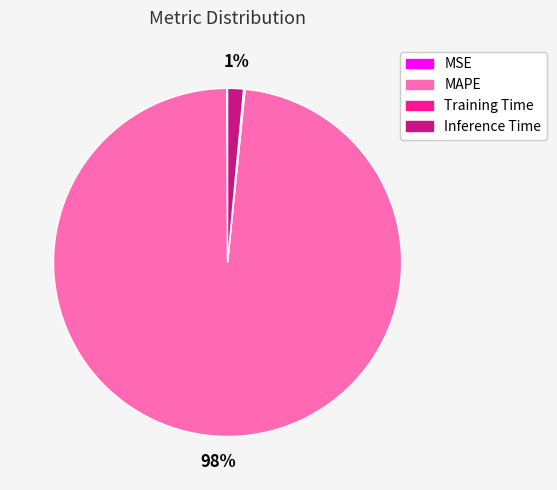

Between Inference Time and MAPE, which is larger?

MAPE